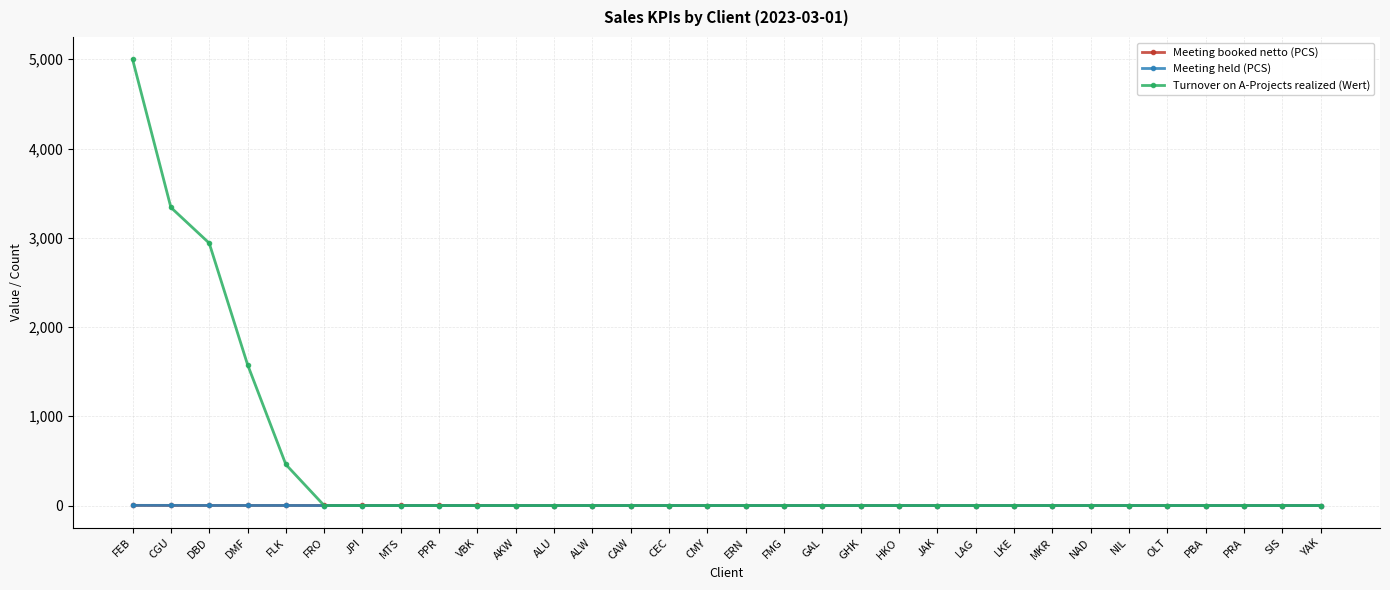

True or false: Meeting booked netto (PCS) has a value of 0 at PBA.

True